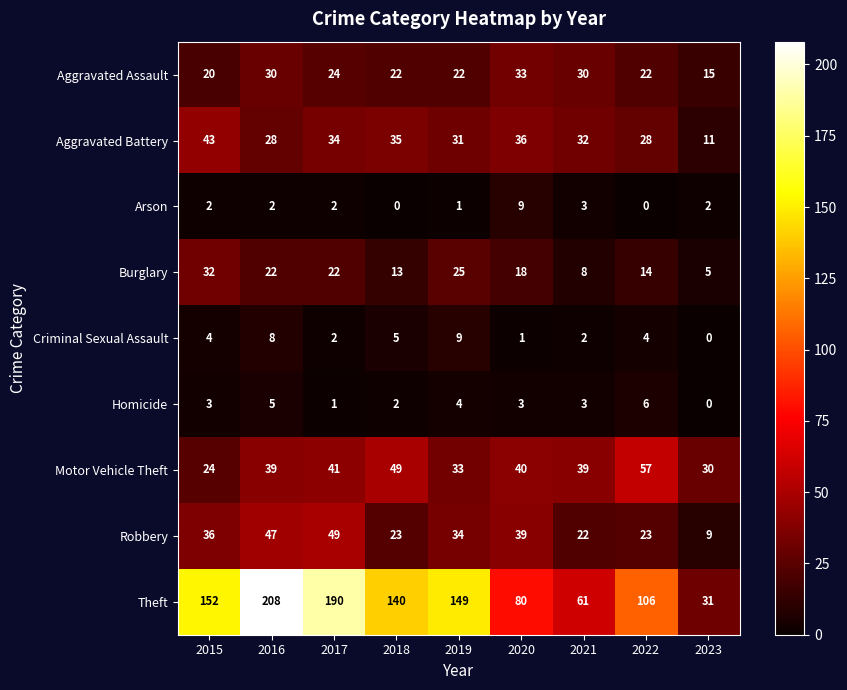

At how many categories does at least one series exceed 136?

5